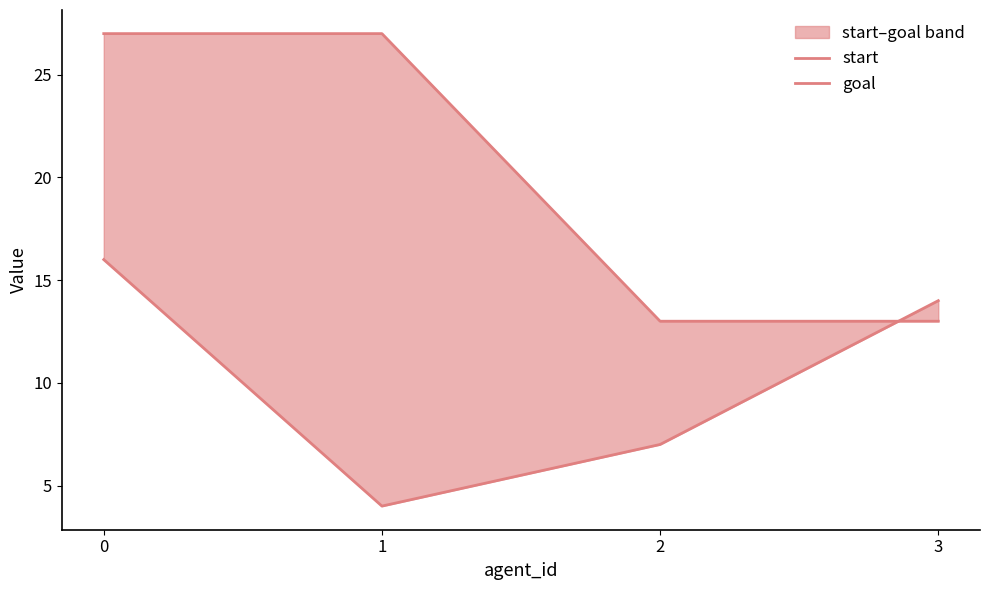

Which series ends up on top after the final intersection of start and goal?

start